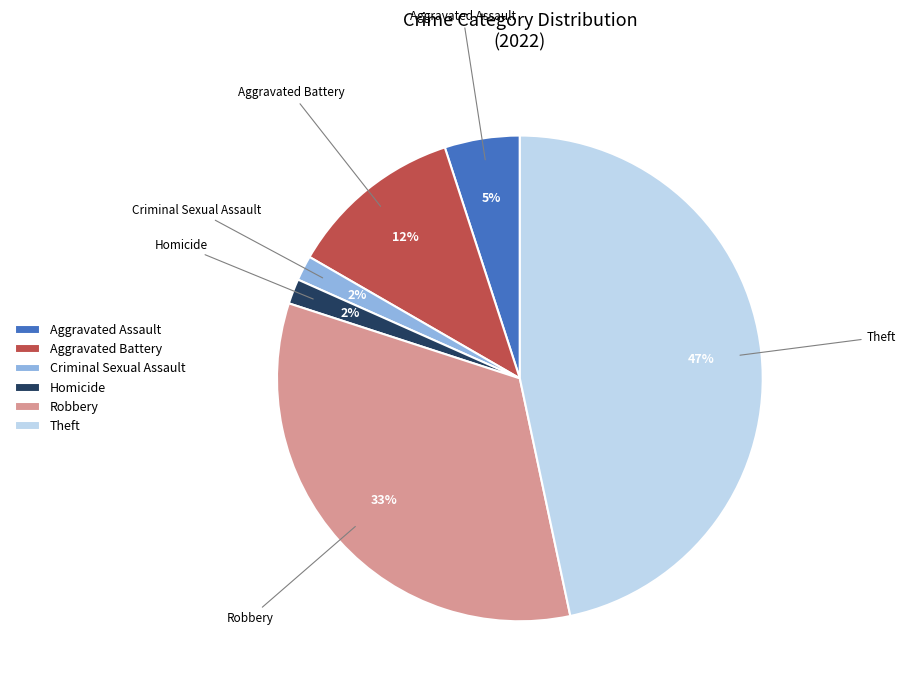

Does any single category account for the majority?

No